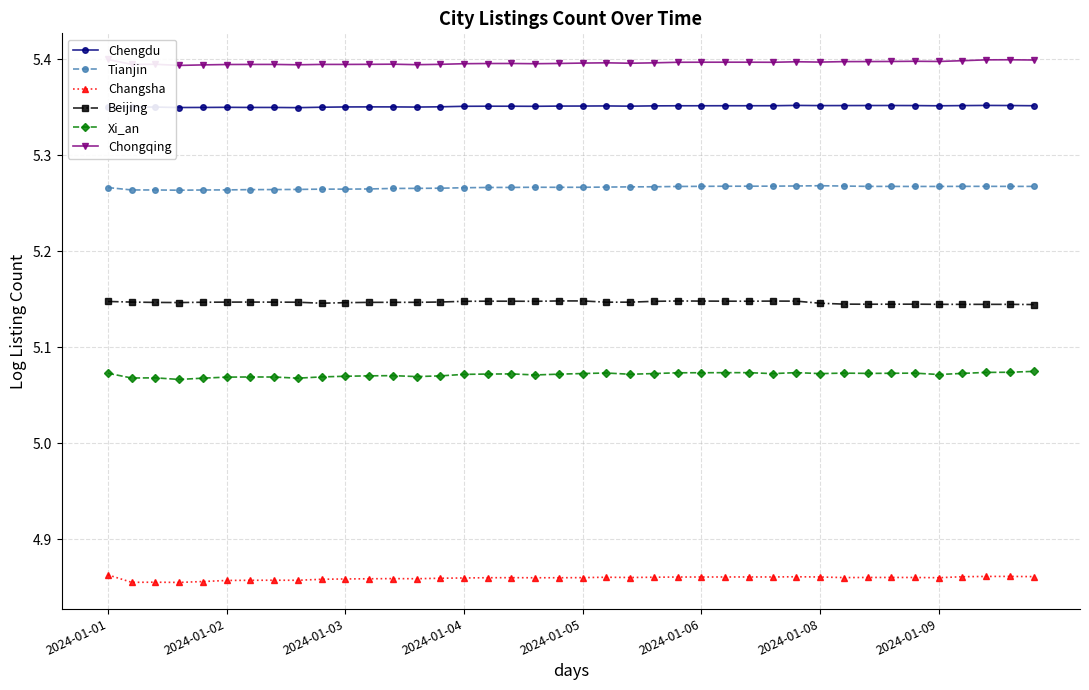

True or false: Xi_an has more than 1 interior local peaks.

True